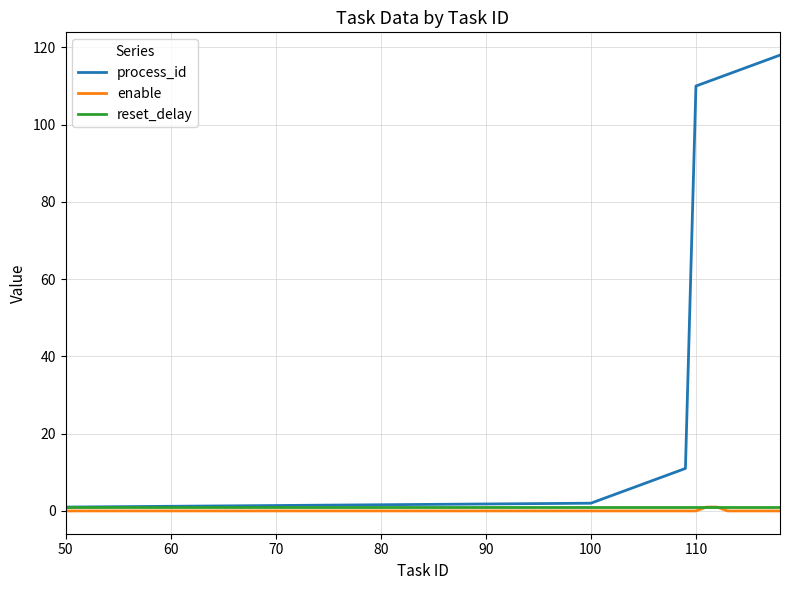

What is the maximum value shown in the chart?

118